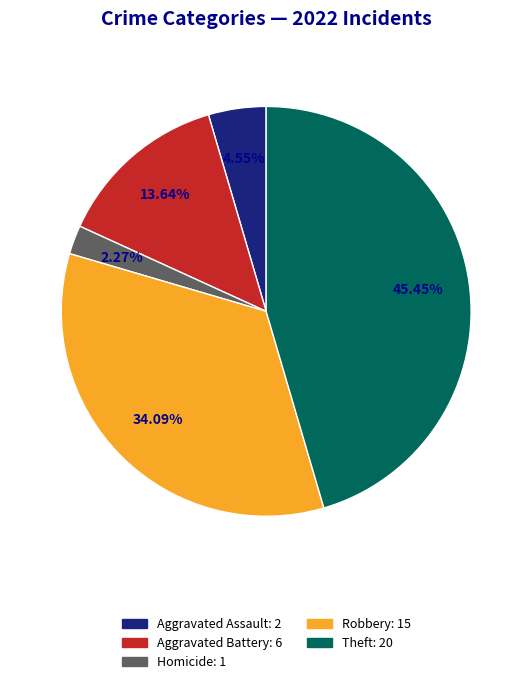

To the nearest percent, what is the difference between the largest and smallest slice percentages?

43%